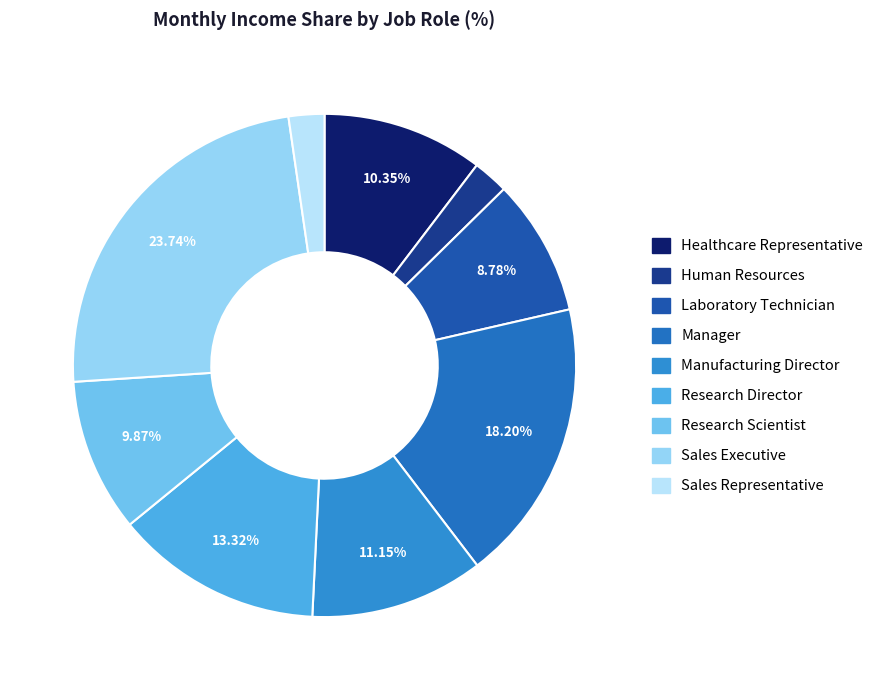

What is the total percentage of Manager and Human Resources?

20.5%